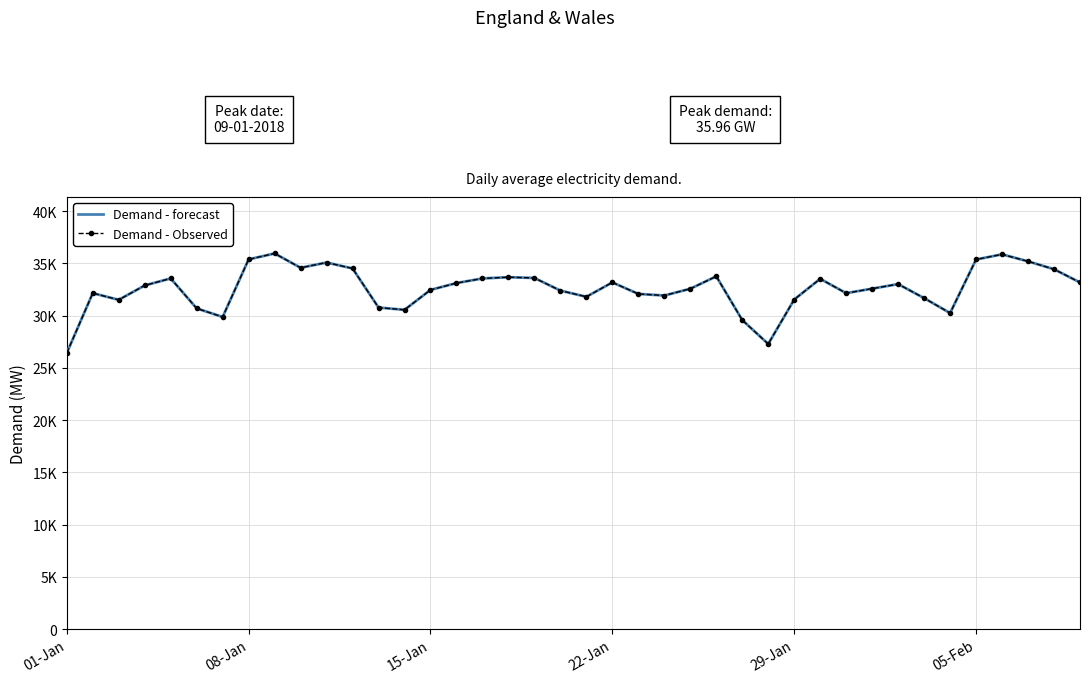

At how many categories does at least one series exceed 29015?

38